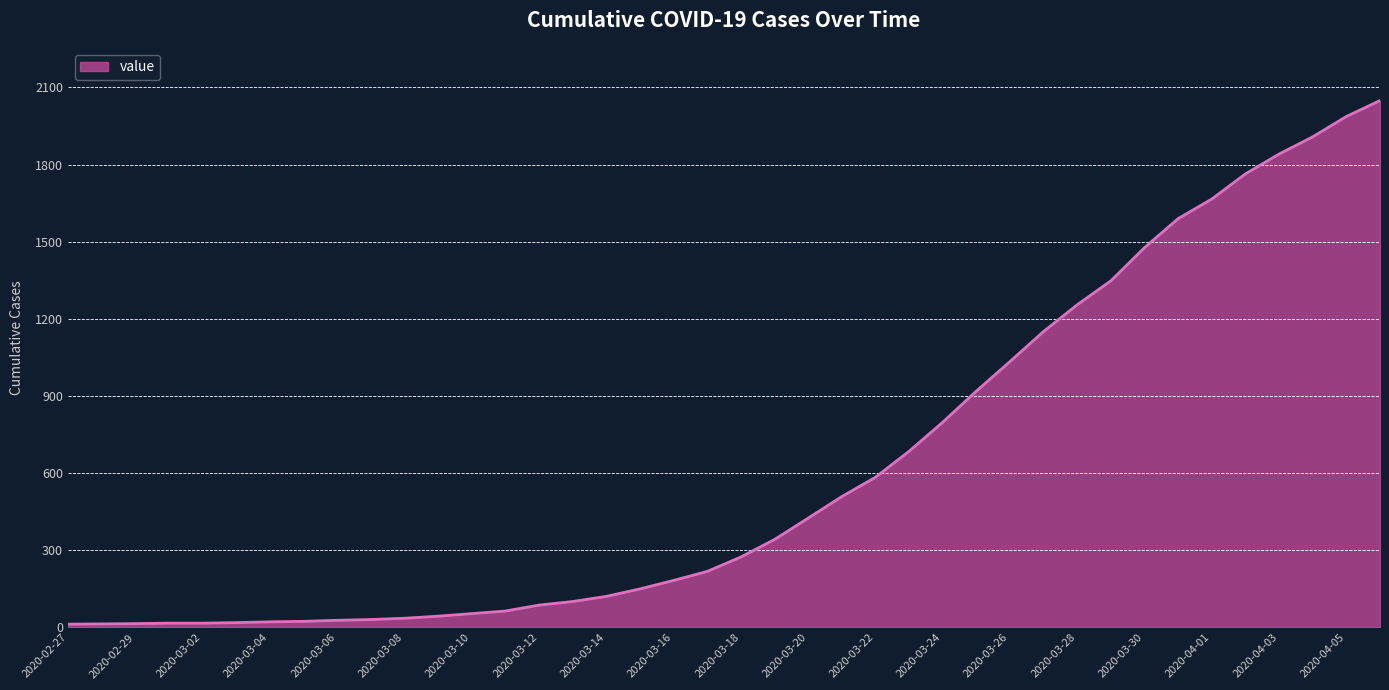

What is the greatest value displayed?

2049